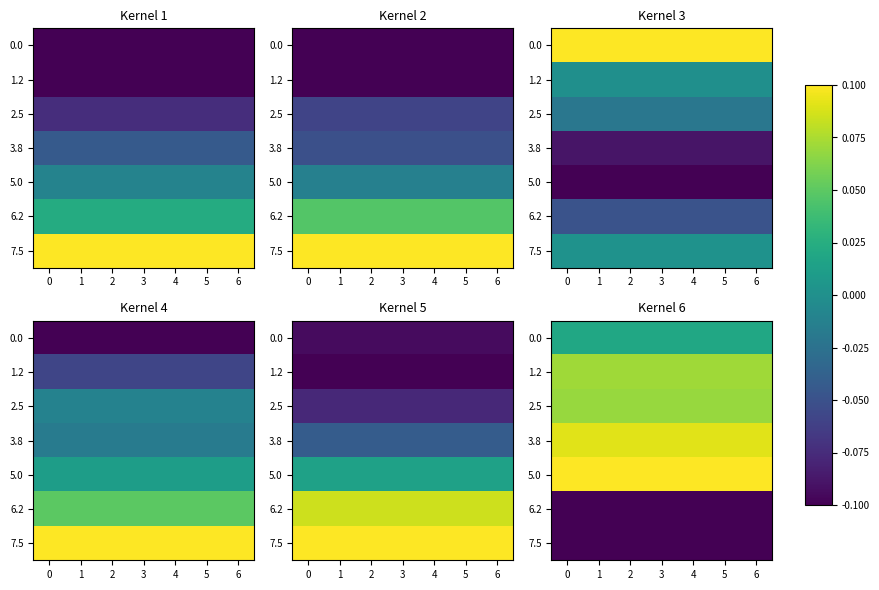

At 6, list the series in order from largest to smallest.

5.0, 3.8, 1.2, 2.5, 0.0, 6.2, 7.5